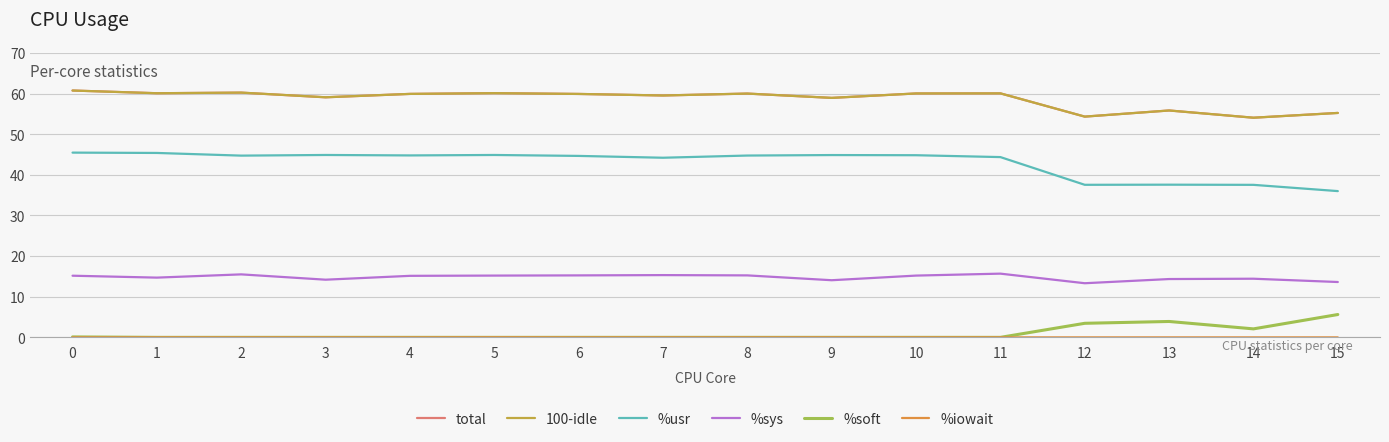

True or false: 100-idle and %sys intersect in this chart.

False